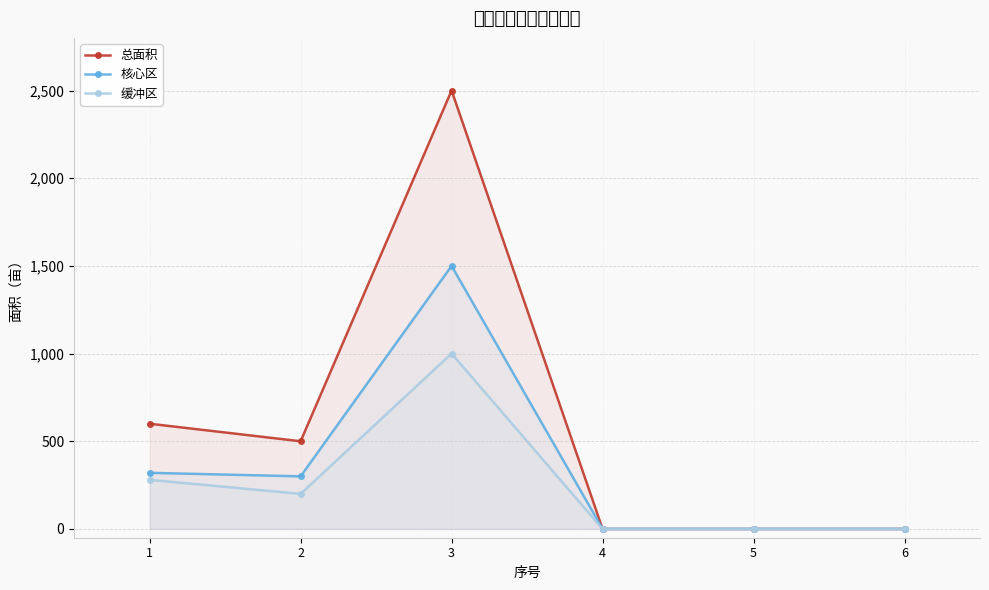

Count the number of categories in the chart.

6